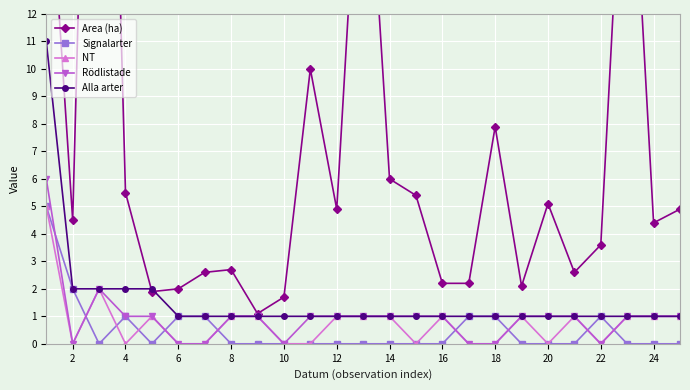

What is the highest value of the Alla arter series?

11